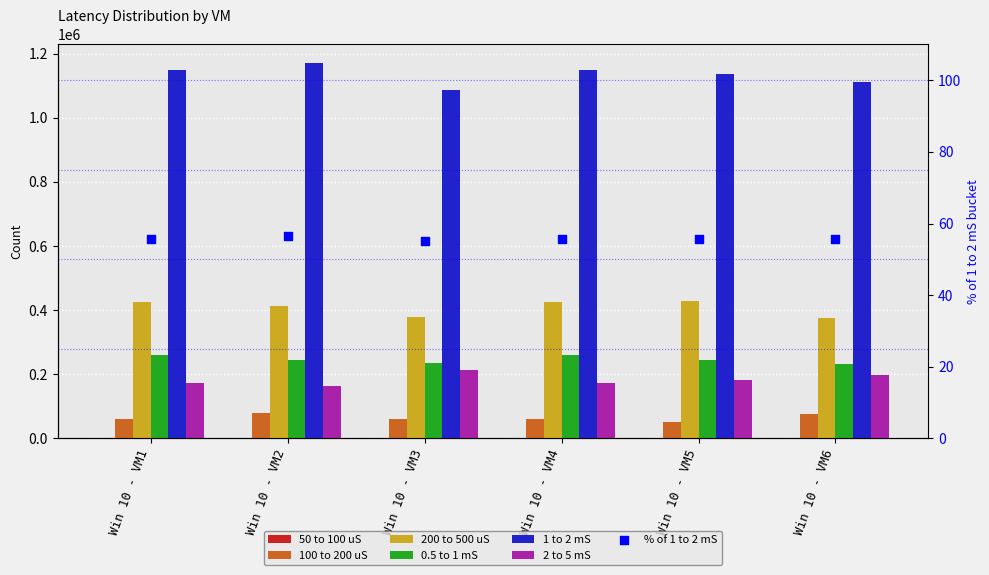

Which series reaches the maximum Y coordinate?

1 to 2 mS